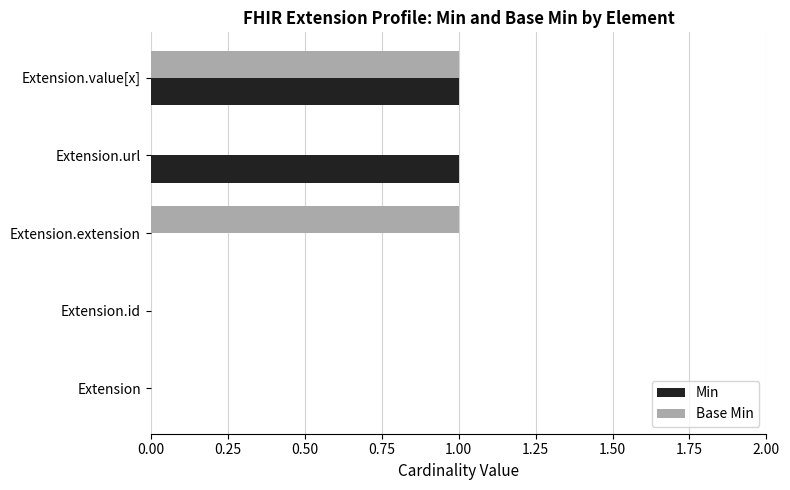

Is it true that Min equals 1 at Extension.value[x]?

True